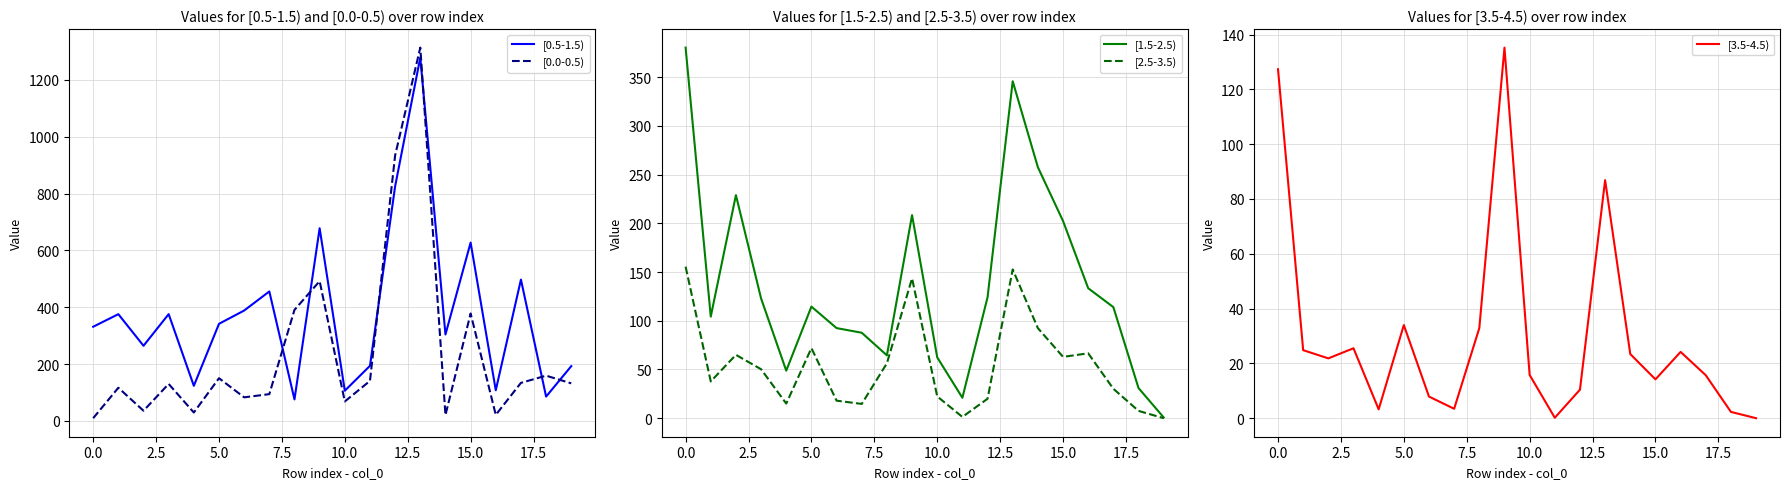

Is it true that [0.0-0.5) equals 9.7 at 0.0?

True